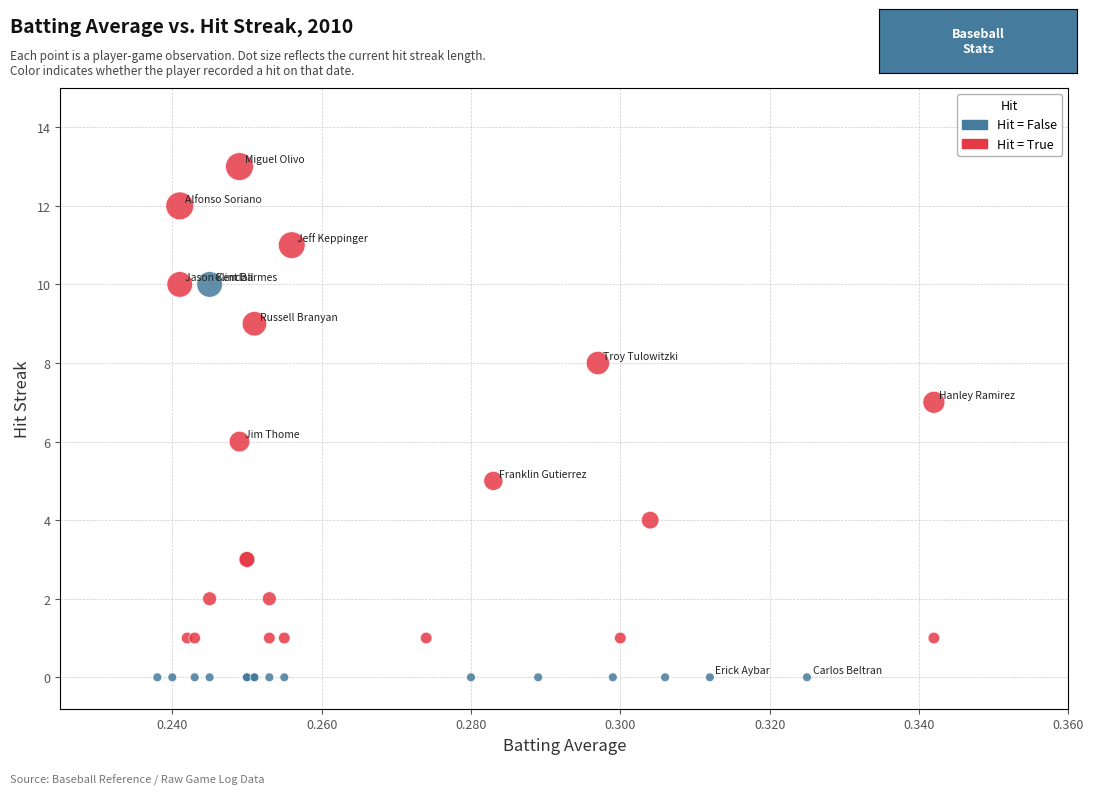

Which series contains the highest Y value?

Hit = True